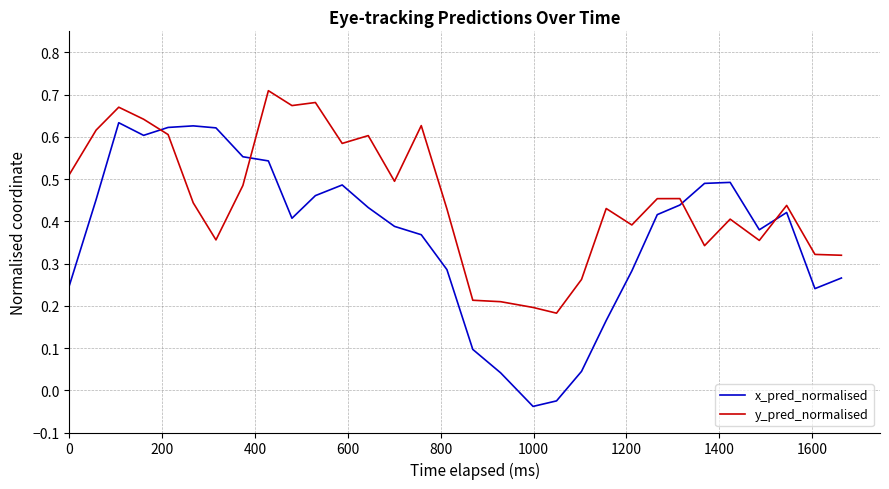

Does the chart display data point markers on the line(s)?

No